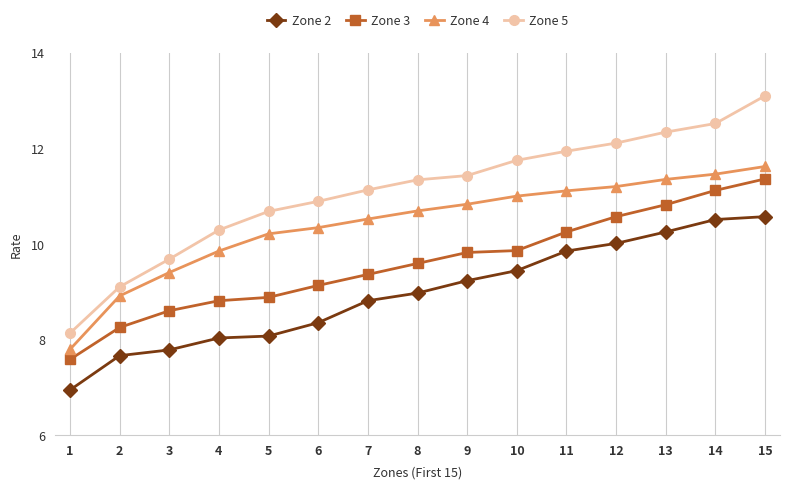

What is the value of the Zone 2 point at the 10th from the left?

9.4